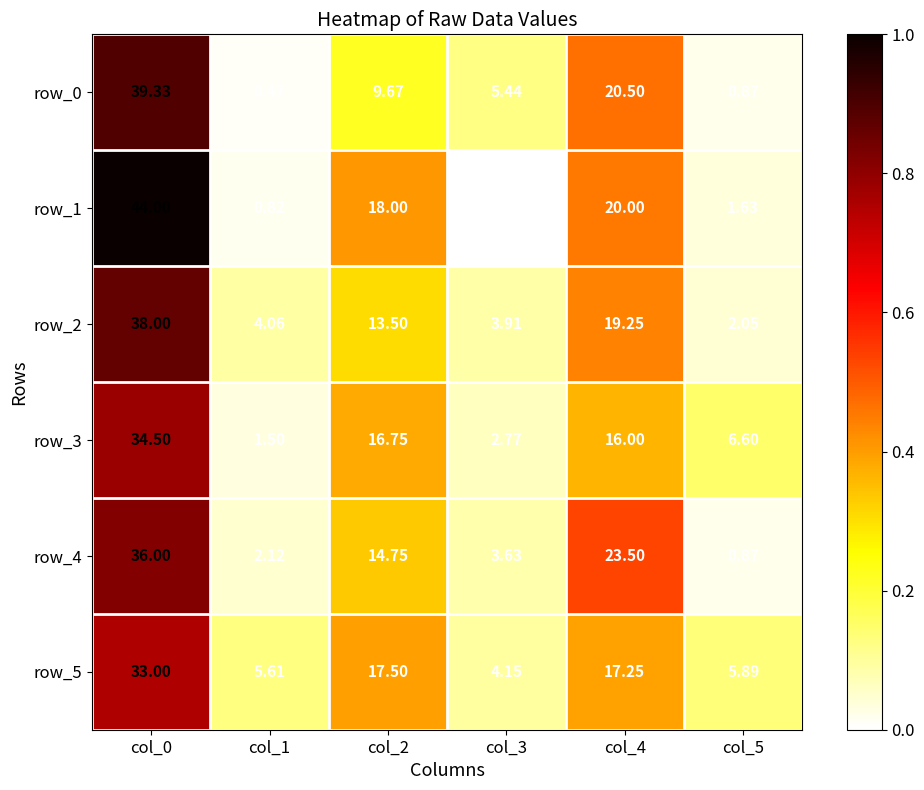

Is the value of row_3 at col_3 greater than the value of row_2 at col_5?

Yes